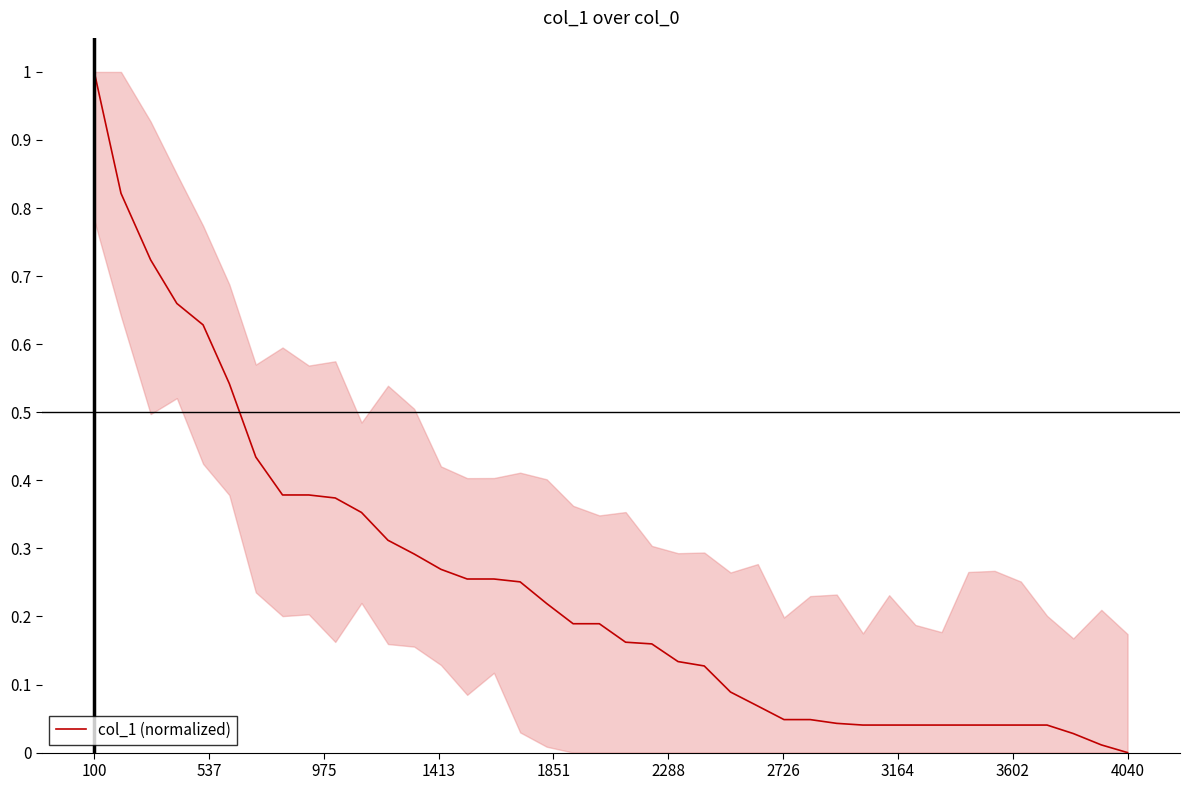

What is the maximum value shown in the chart?

1.0